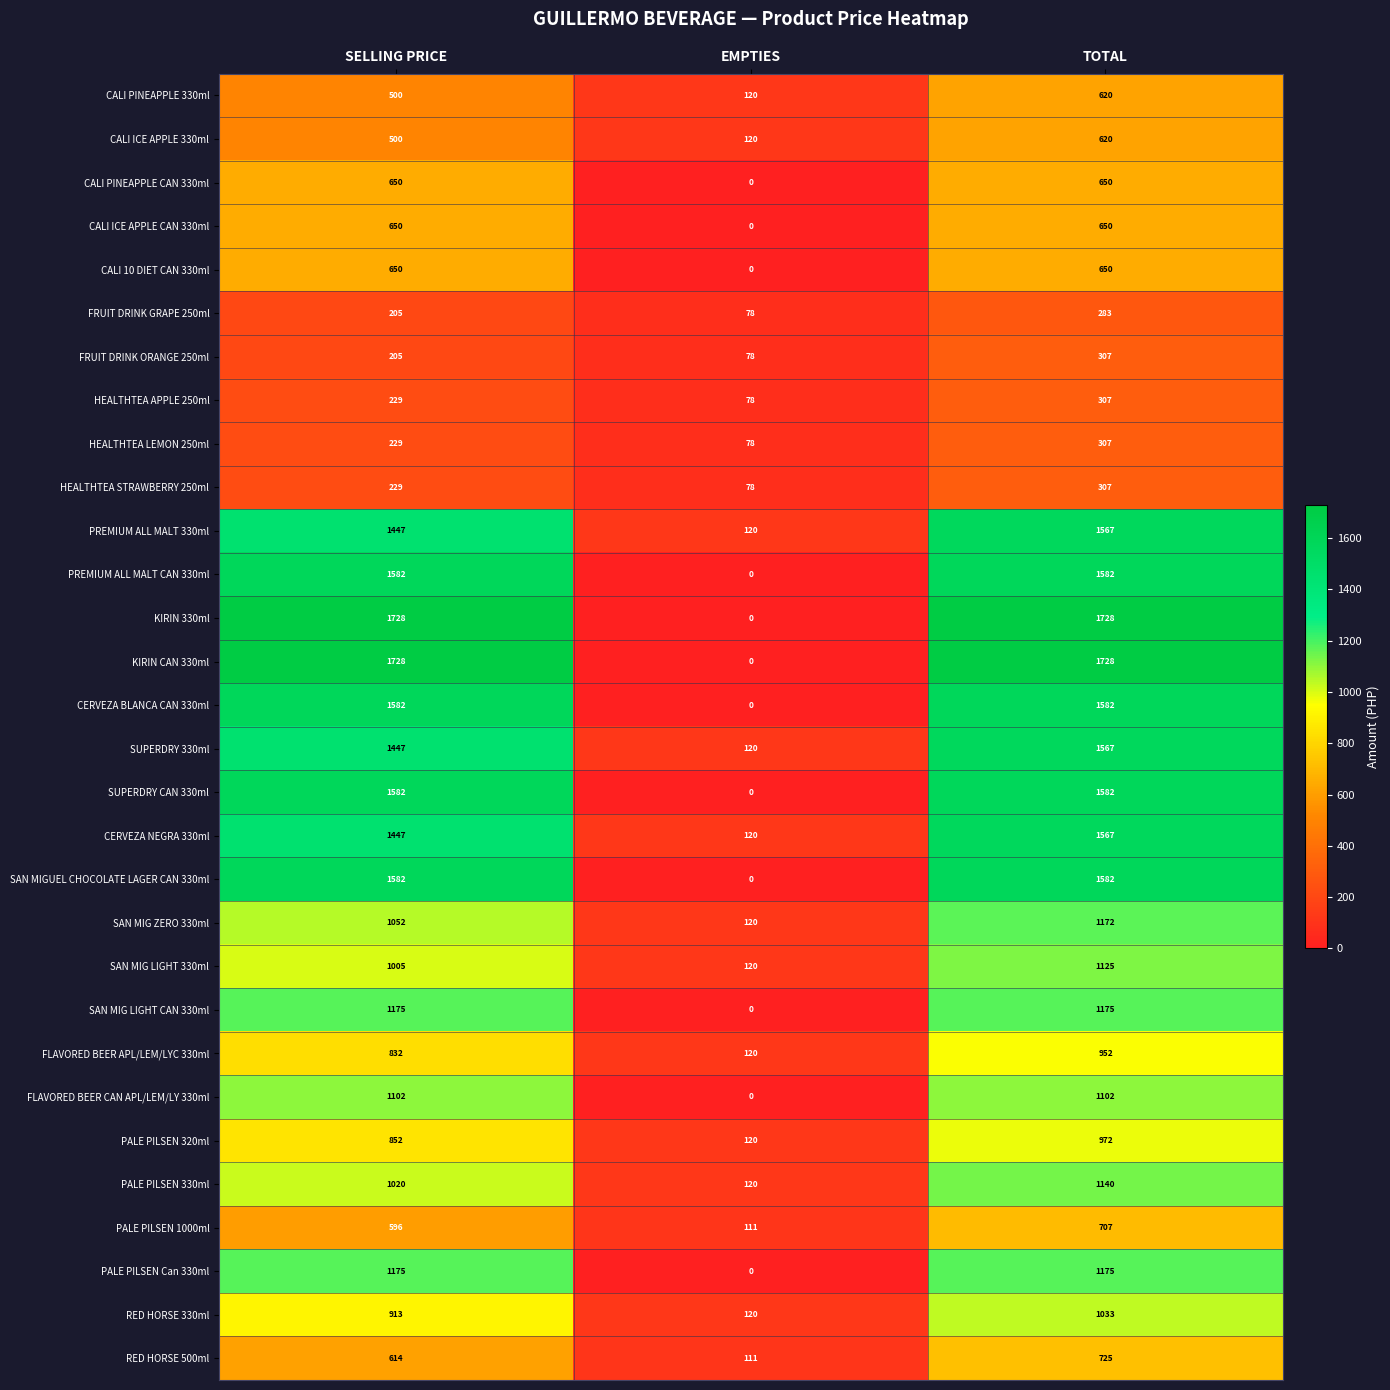

True or false: FRUIT DRINK GRAPE 250ml has a value of 205 at SELLING PRICE.

True